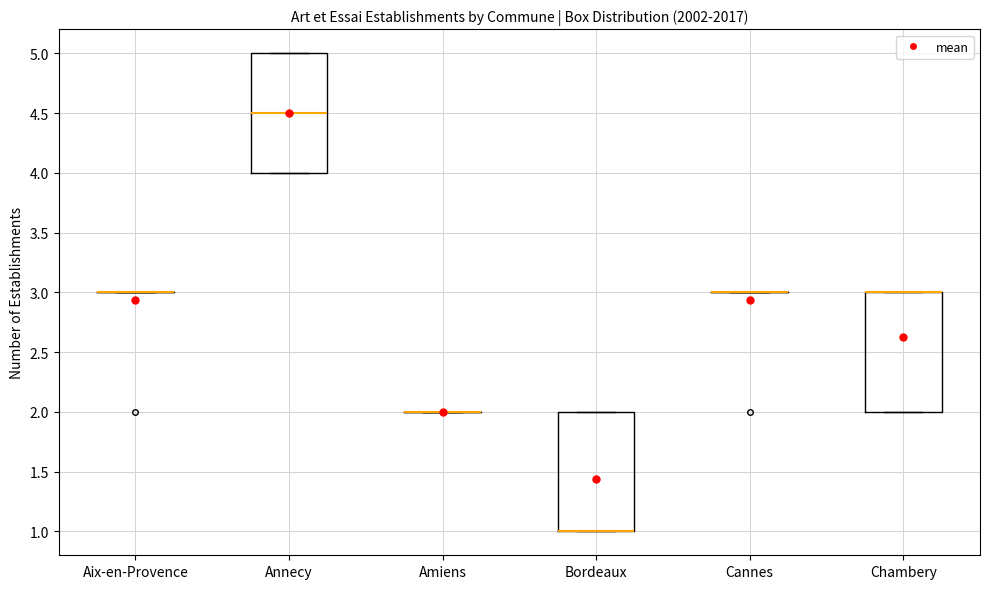

Where is the upper edge of the box for Bordeaux on the y-axis? The values are not printed on the chart, so give them approximately, as read against the axis.

2.0